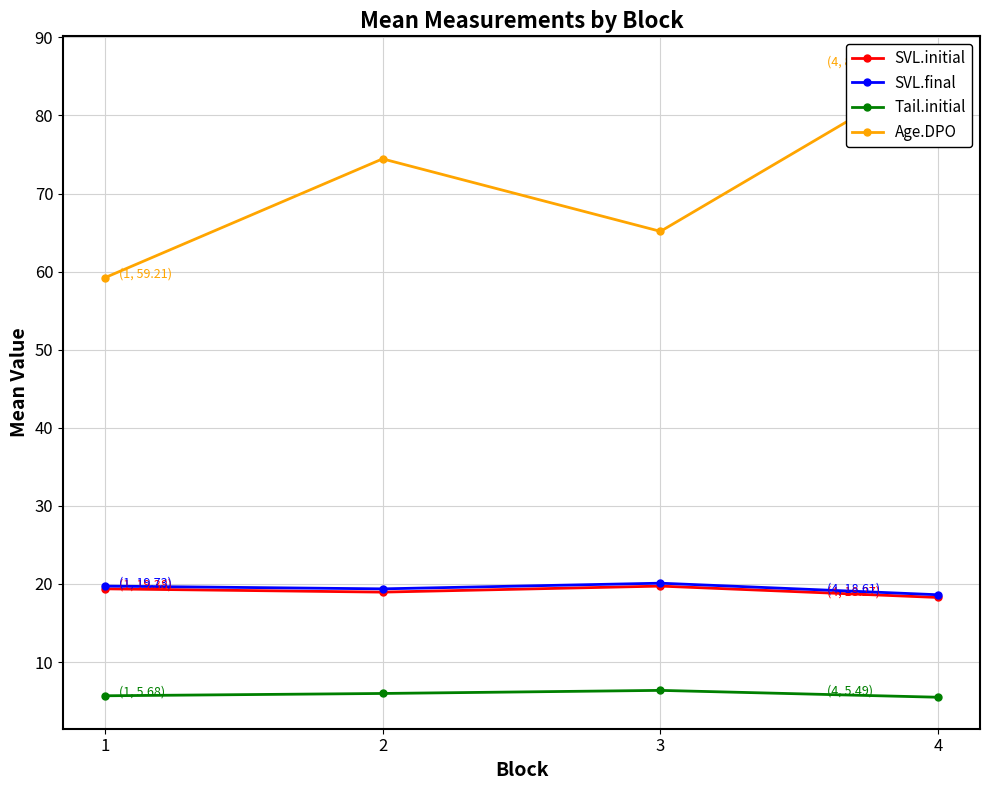

What are all the series names shown in the legend?

SVL.initial, SVL.final, Tail.initial, Age.DPO